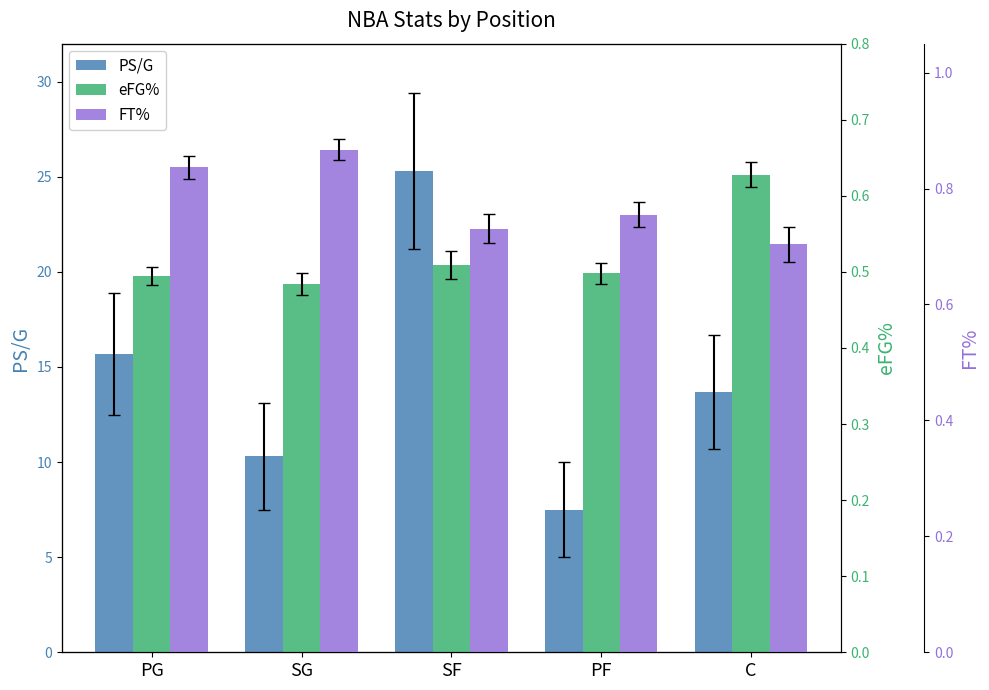

Which series changed the most between PG and SF?

PS/G